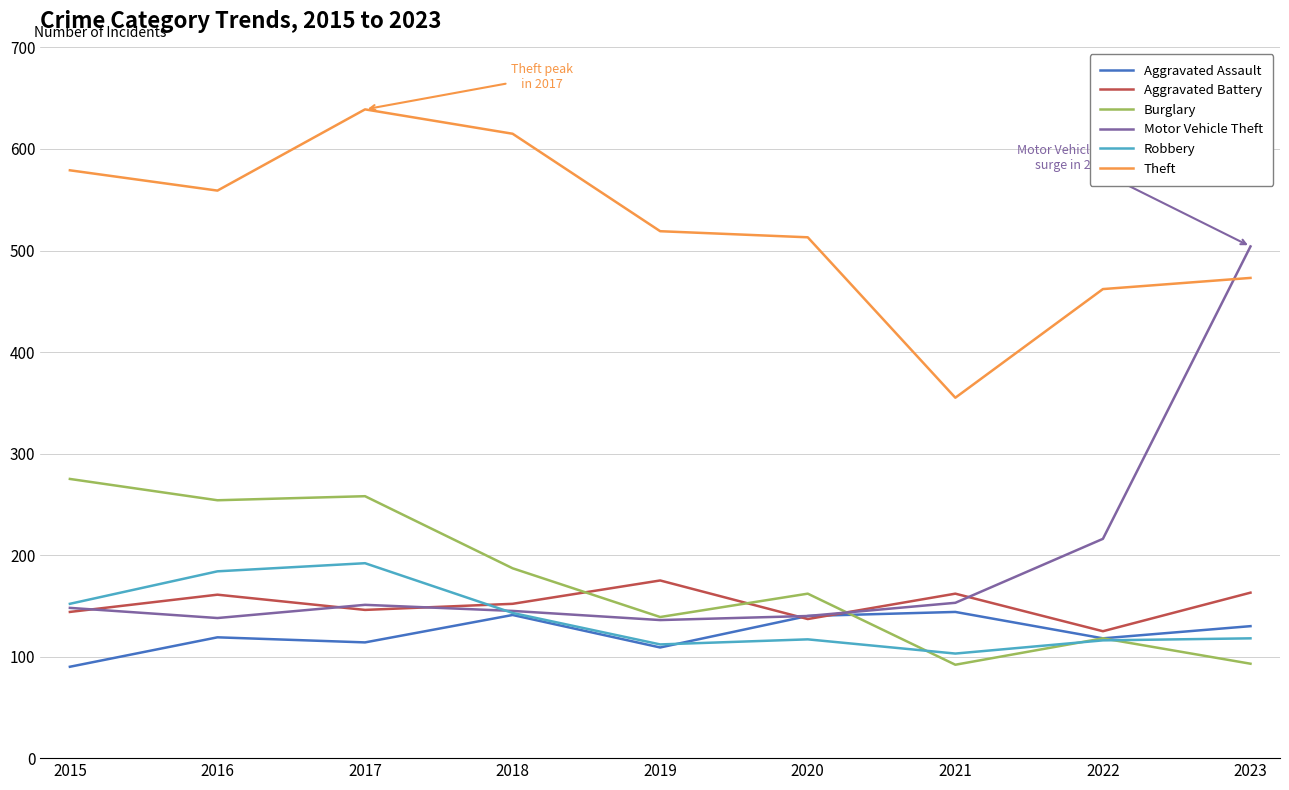

What is the approximate value of Burglary at 2022?

118